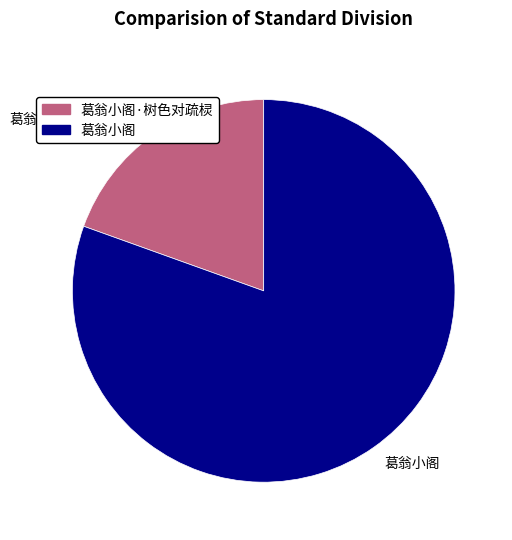

Rank the categories by value from lowest to highest.

葛翁小阁·树色对疏棂, 葛翁小阁